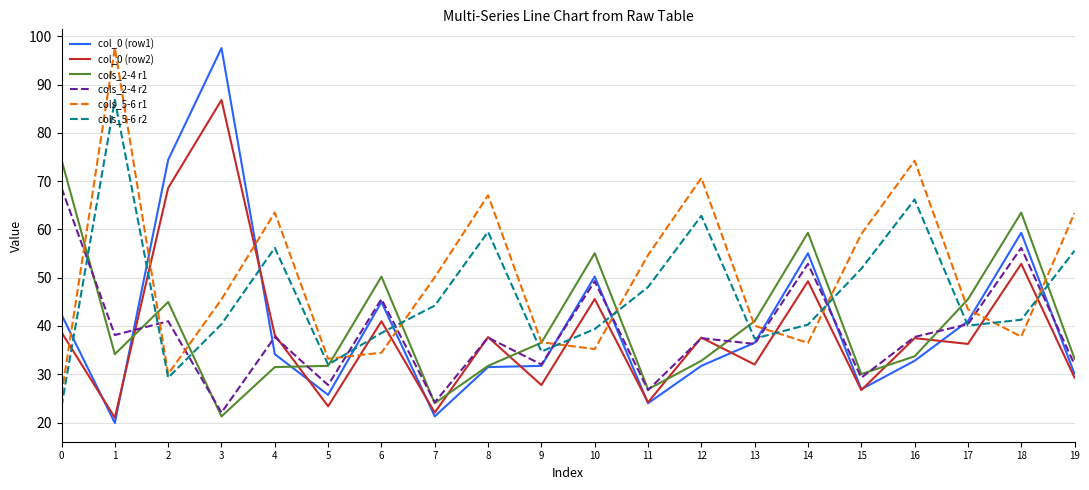

Where is the first local maximum for cols_2-4 r1?

2